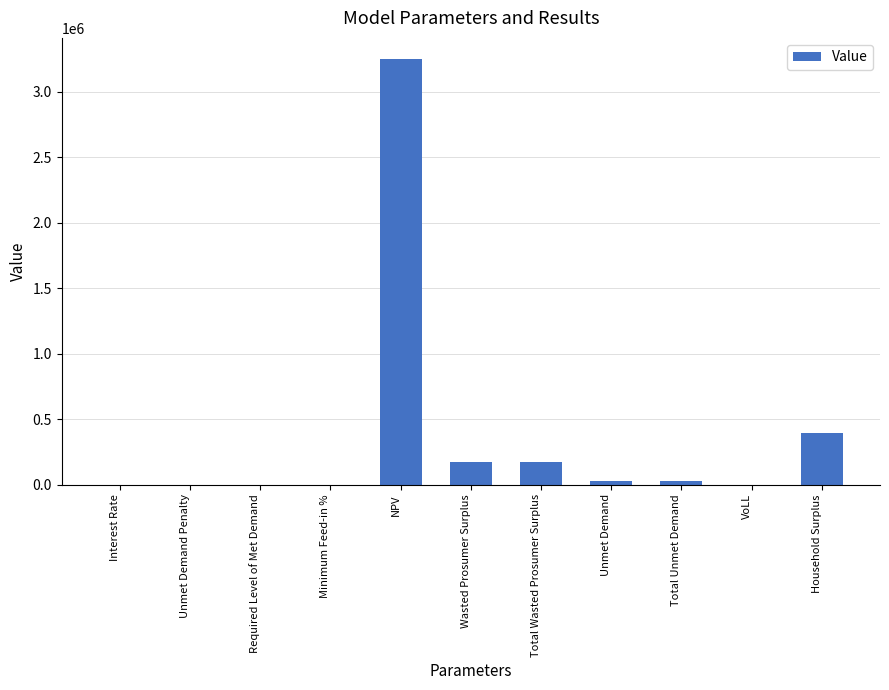

How many series are shown in this chart?

1